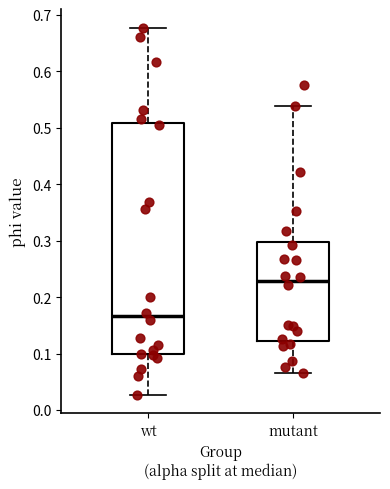

Which box has the lowest median line?

wt